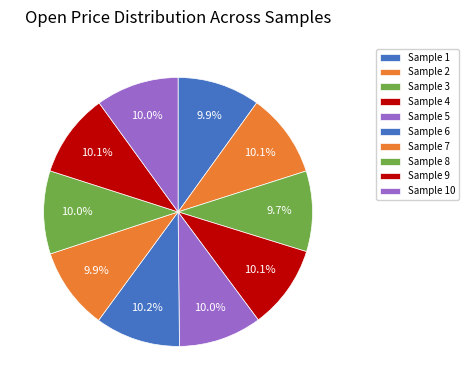

To the nearest percent, what is the combined percentage of Sample 10 and Sample 2?

20%